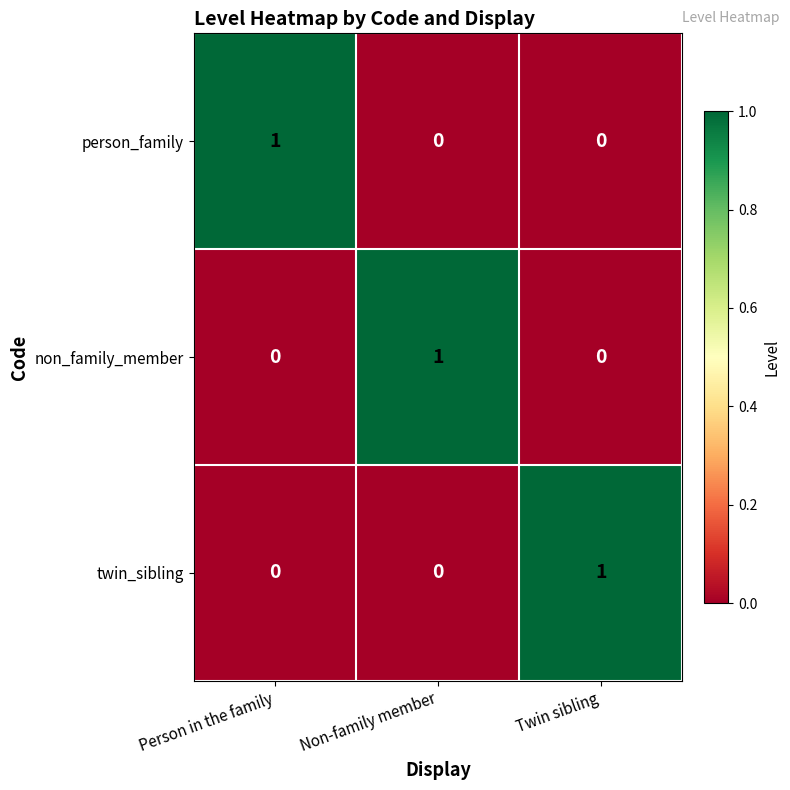

Reading left to right, extract all data points from this chart.

person_family: 1	0	0
non_family_member: 0	1	0
twin_sibling: 0	0	1